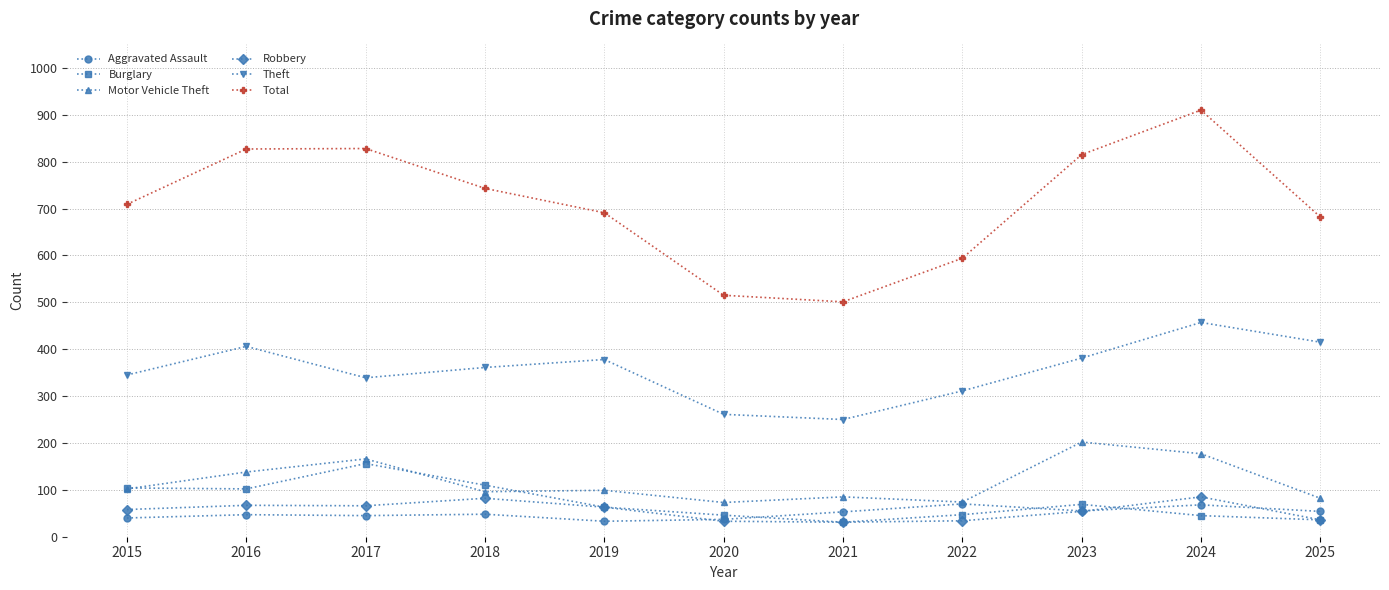

True or false: Total has a value of 580 at 2024.

False